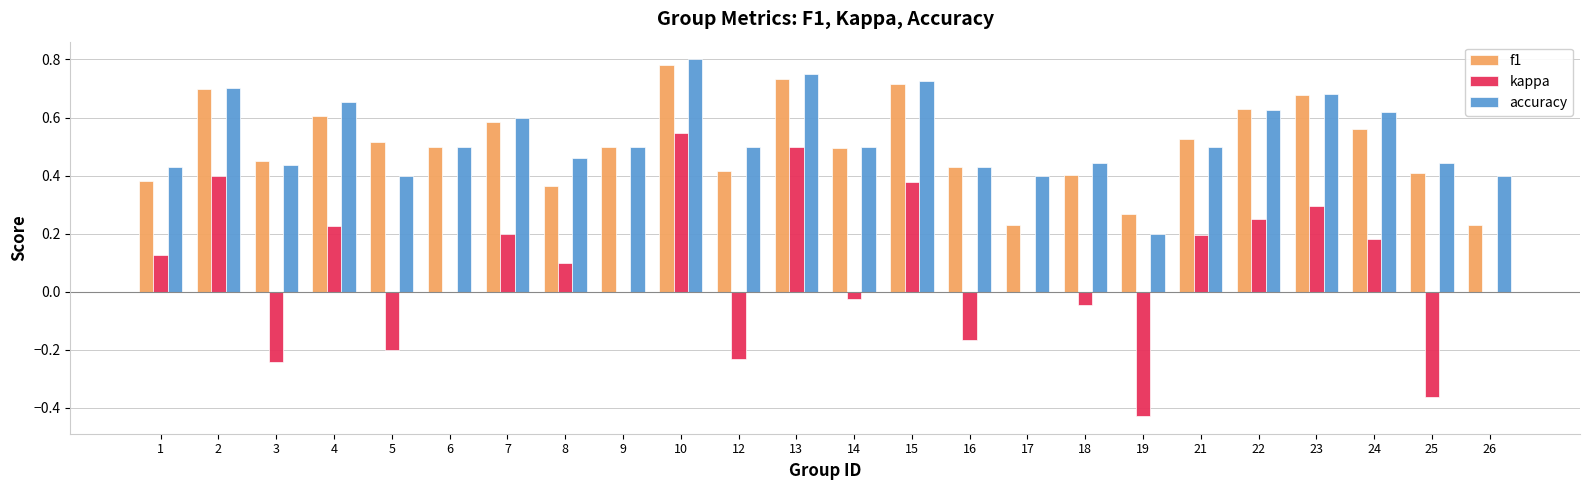

What is the sum of all f1 values?

12.1